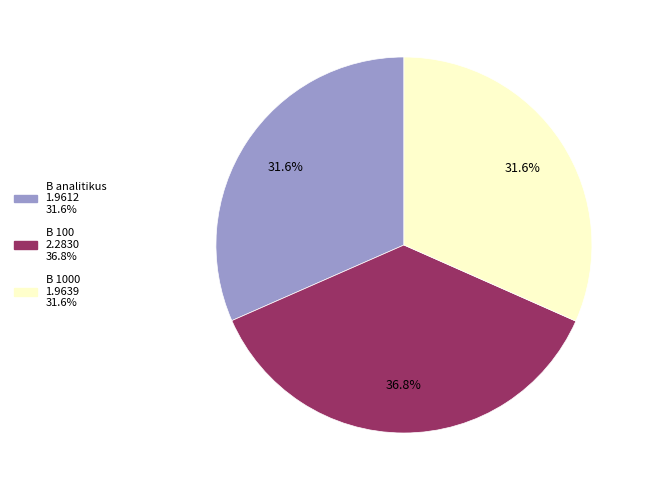

Is there a majority slice in this chart?

No